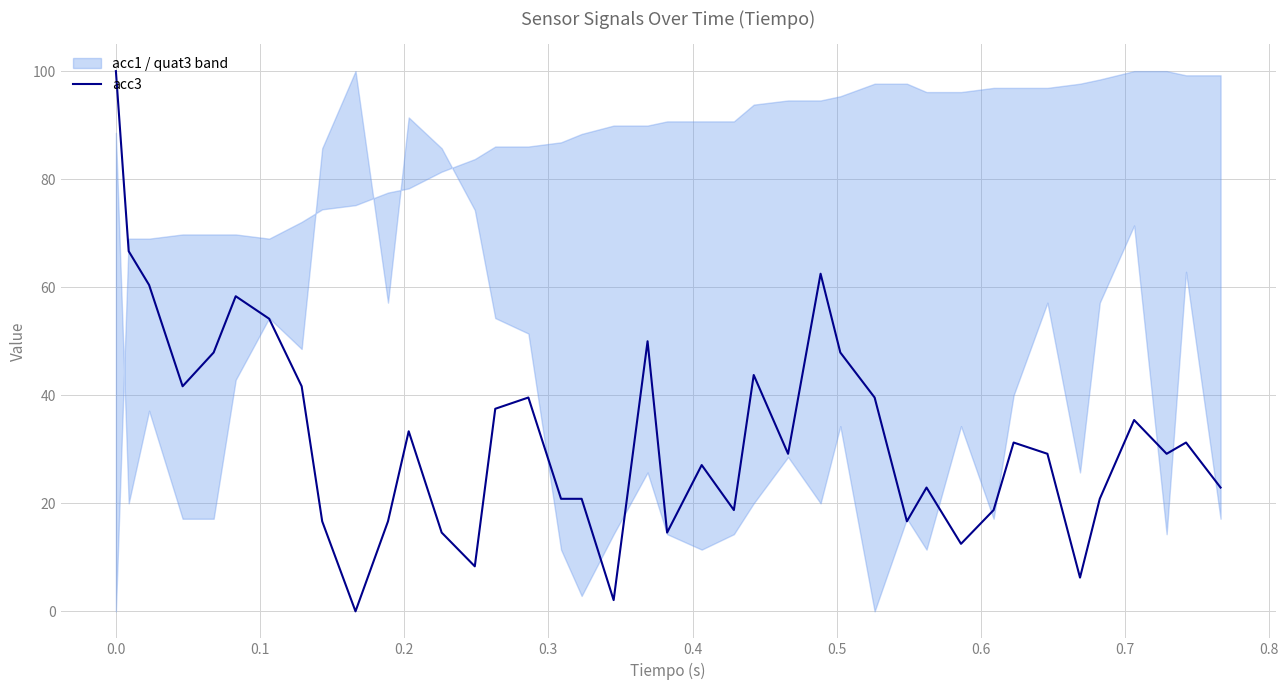

How many values are above zero?

39